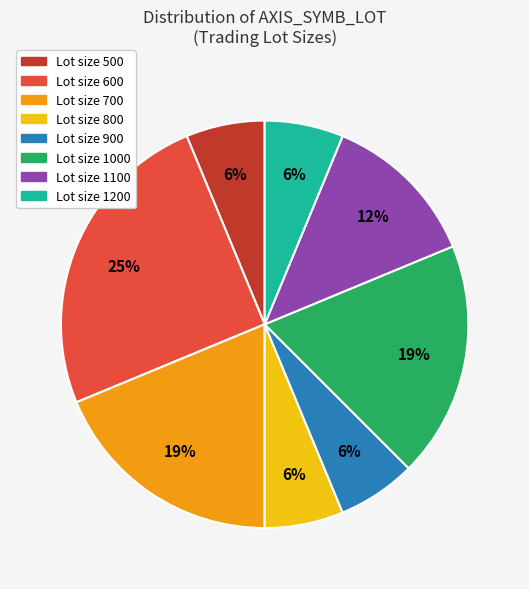

Is the sum of Lot size 800 and Lot size 1200 greater than half?

No